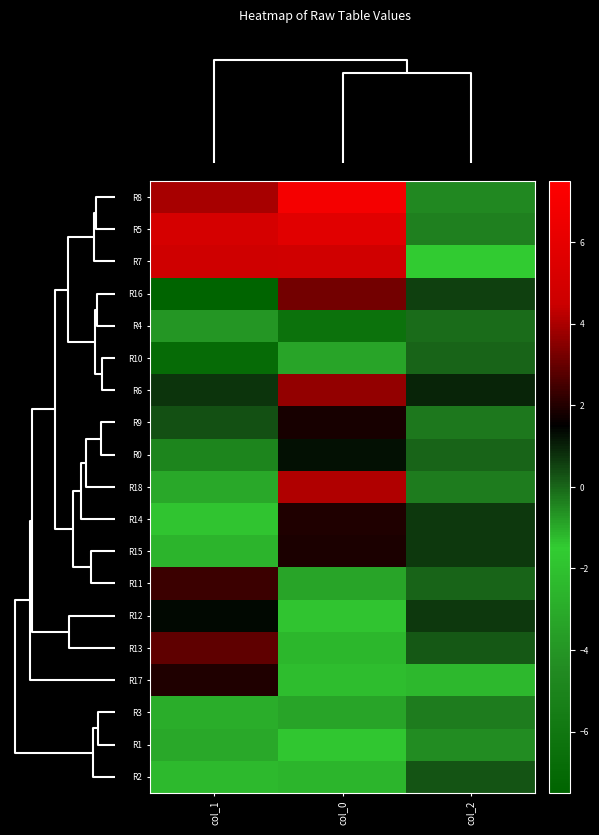

At how many categories does at least one series exceed 0?

3